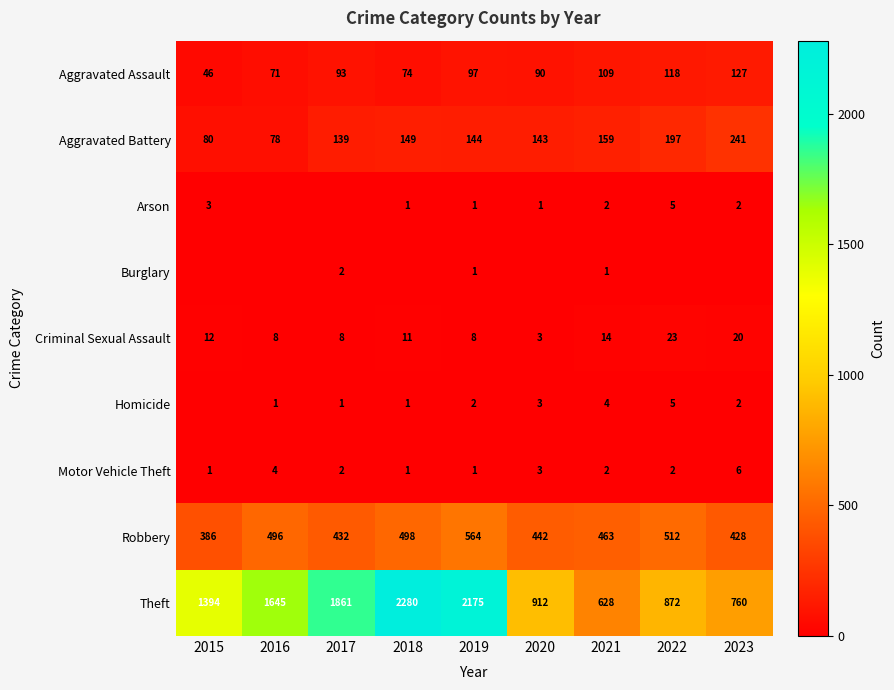

What is the minimum value for Aggravated Battery?

78